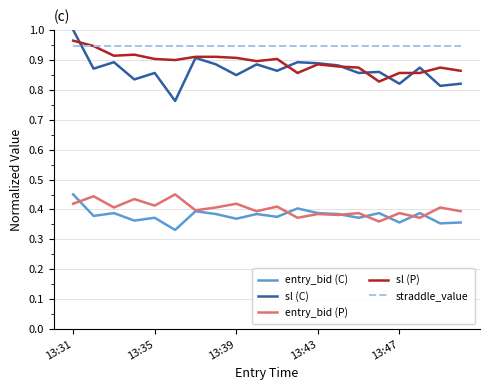

True or false: straddle_value and entry_bid (C) cross at least once.

False